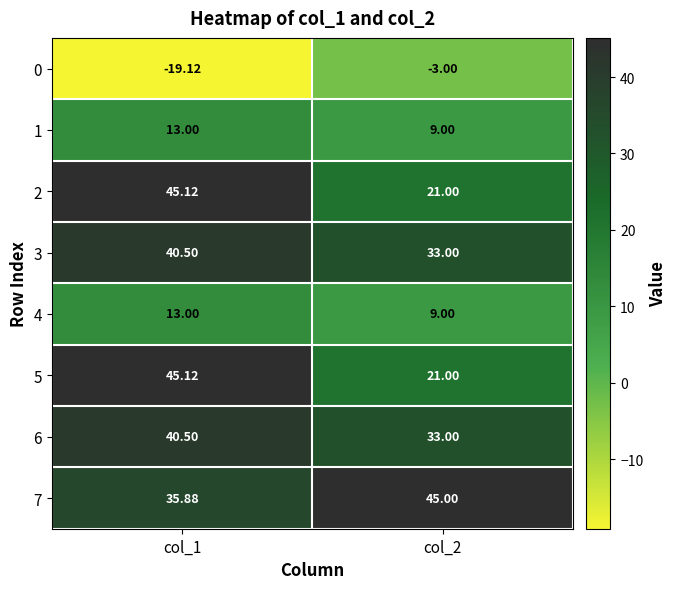

Is the value of 3 at col_1 greater than the value of 0 at col_1?

Yes